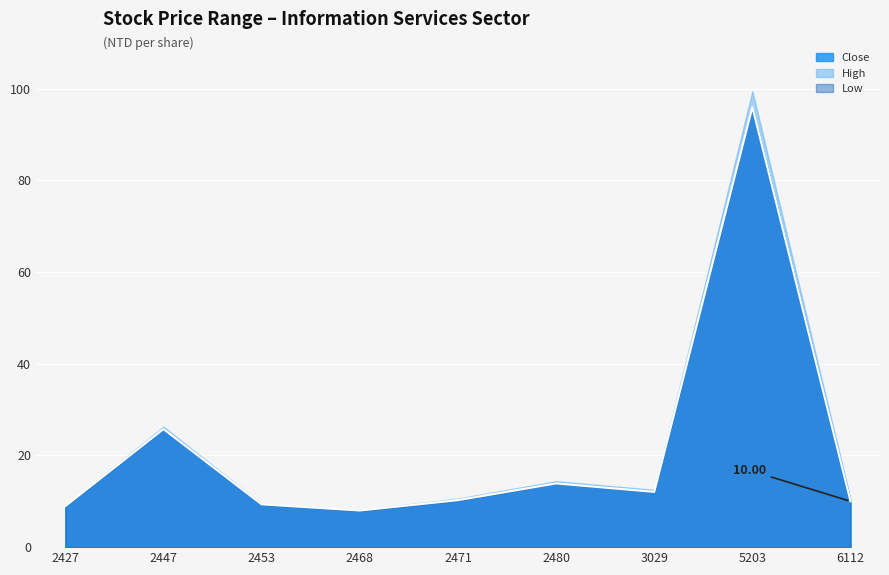

What is the approximate value of Close at 2480?

13.9